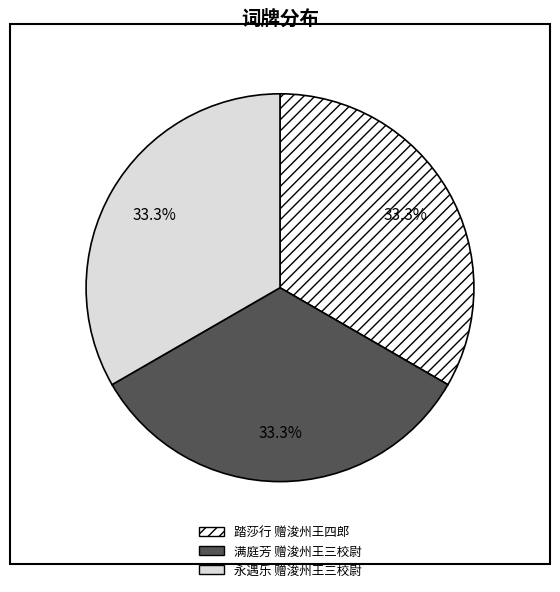

Is there any slice that represents more than half of the pie?

No